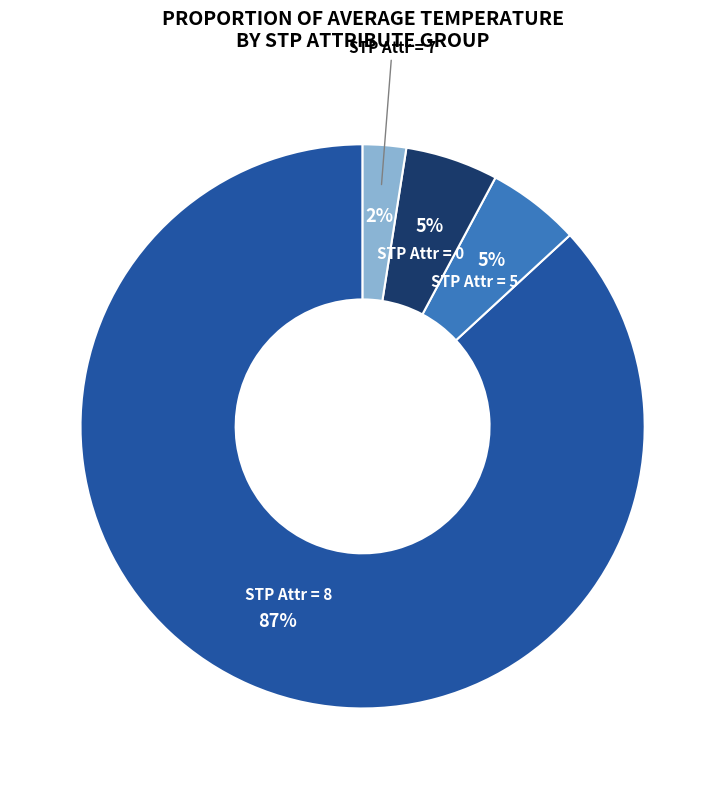

To the nearest percent, what is the average slice percentage?

25%